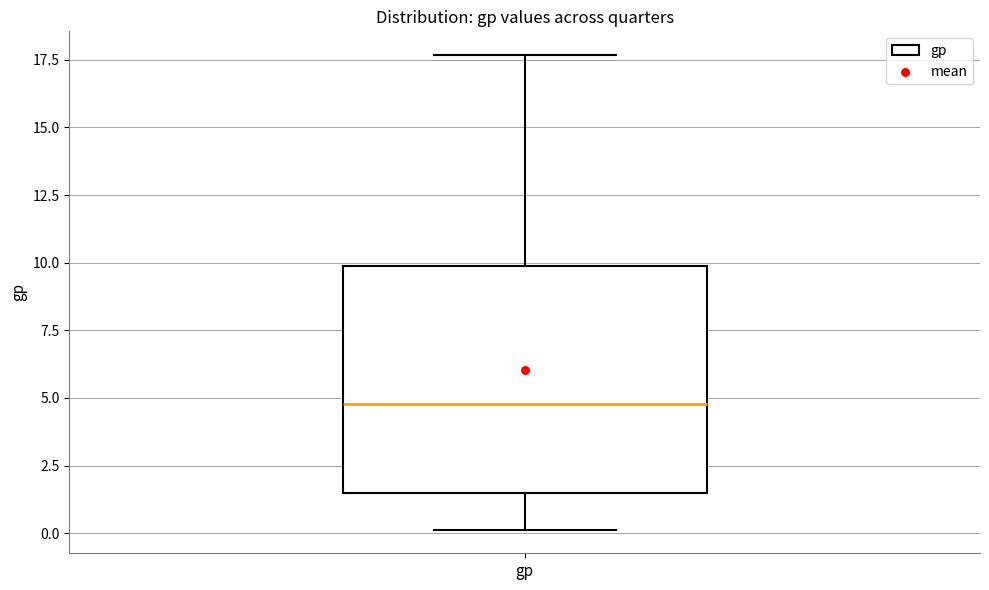

Read this box plot against the y-axis: the position of the median line, the range covered by the box, and the ends of both whiskers. The values are not printed on the chart, so give them approximately, as read against the axis.

median 5.0, box 1.5 to 10.0, whiskers 0.0 to 17.5